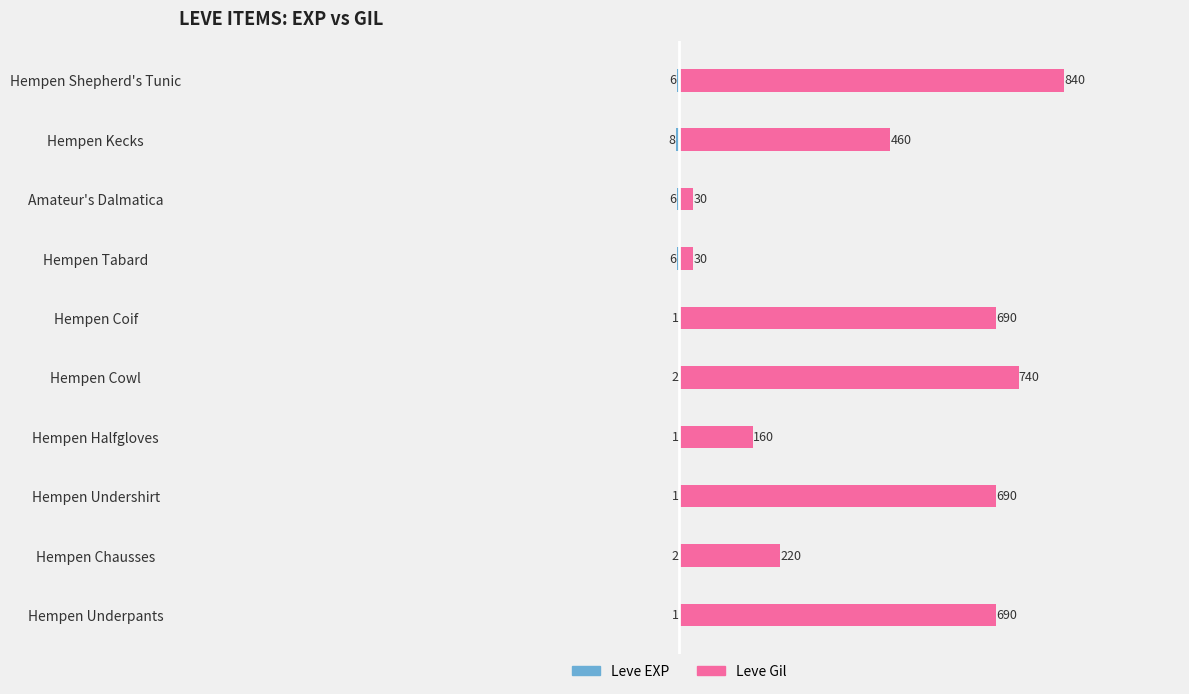

Rank the series by their maximum value, from lowest to highest.

Leve EXP, Leve Gil